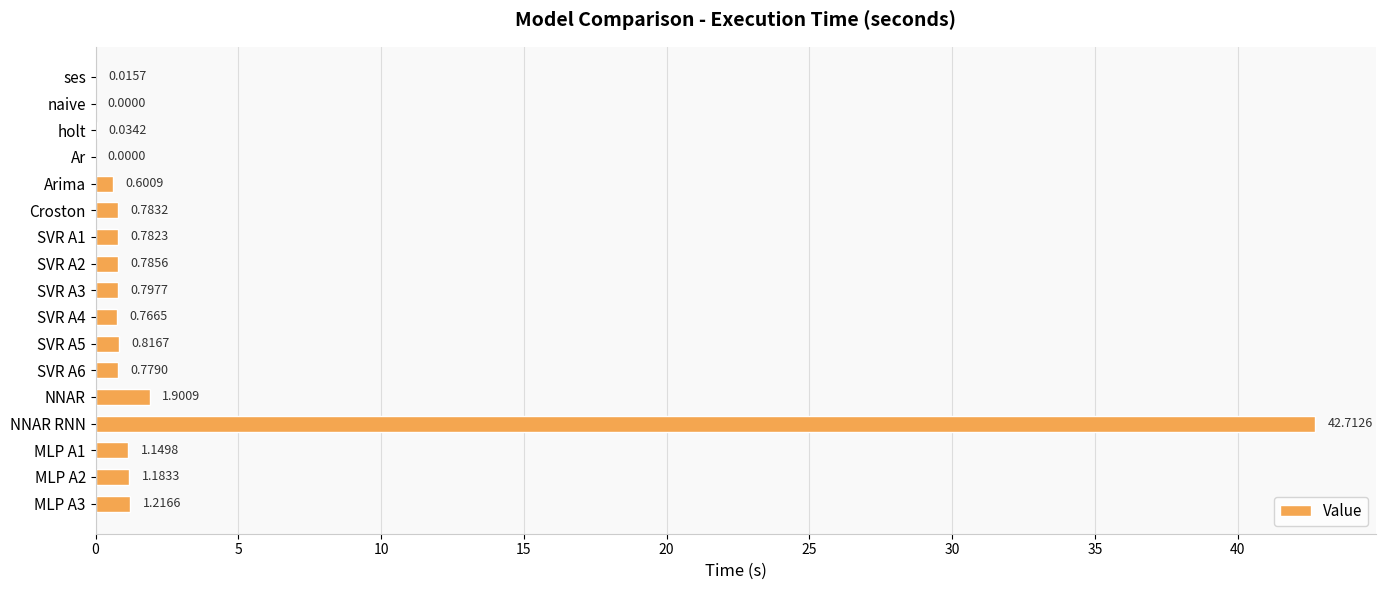

What is the change in value from naive to MLP A1?

+1.1